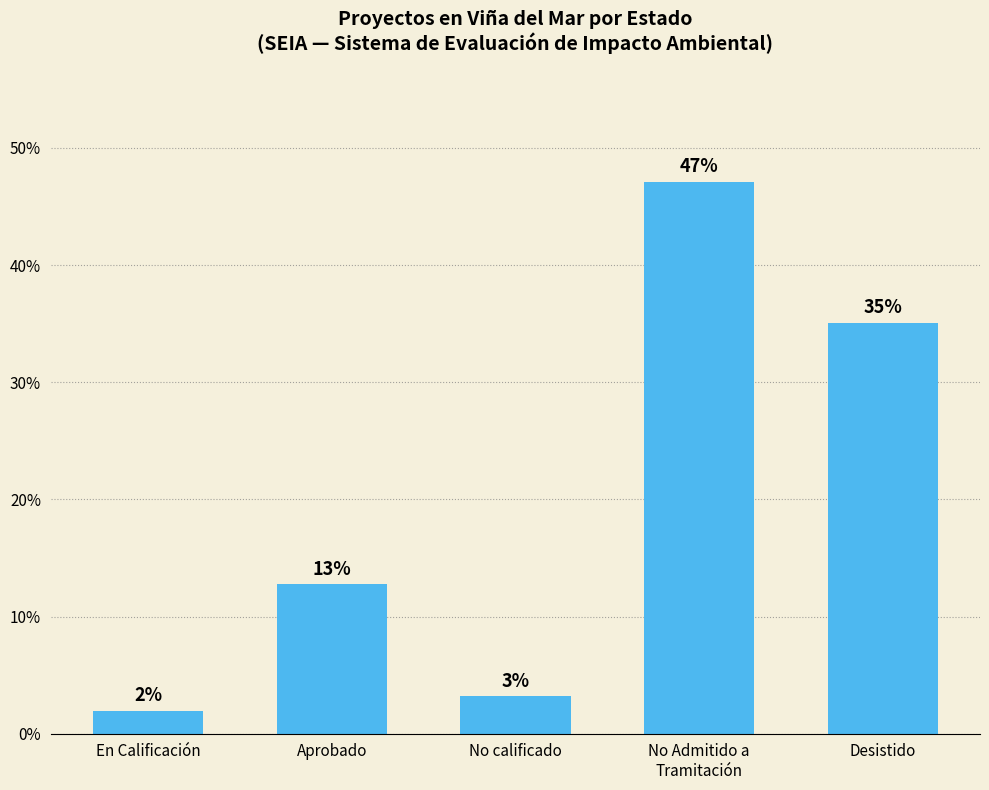

Which has a higher value, No calificado or Aprobado?

Aprobado